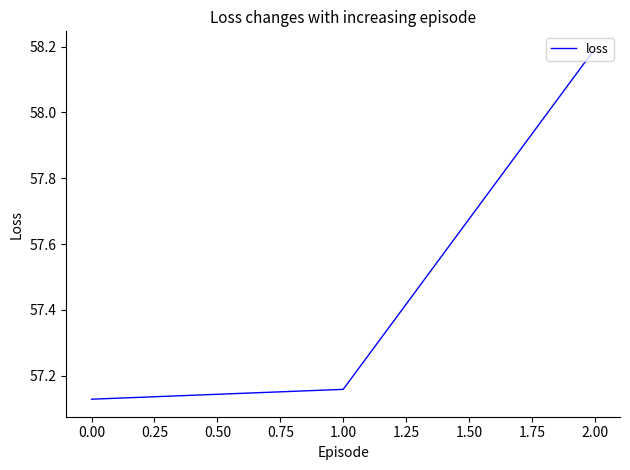

Where is the data nearest to the value 57?

0.00